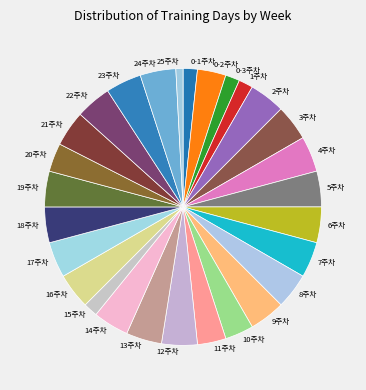

Is the sum of 16주차 and 13주차 greater than half?

No